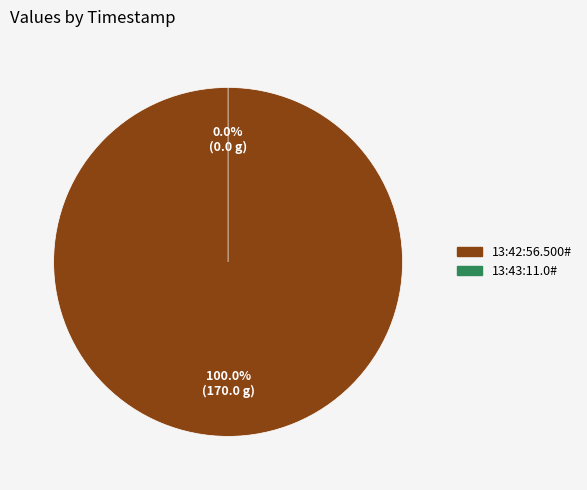

Which has a higher value, 13:42:56.500# or 13:43:11.0#?

13:42:56.500#